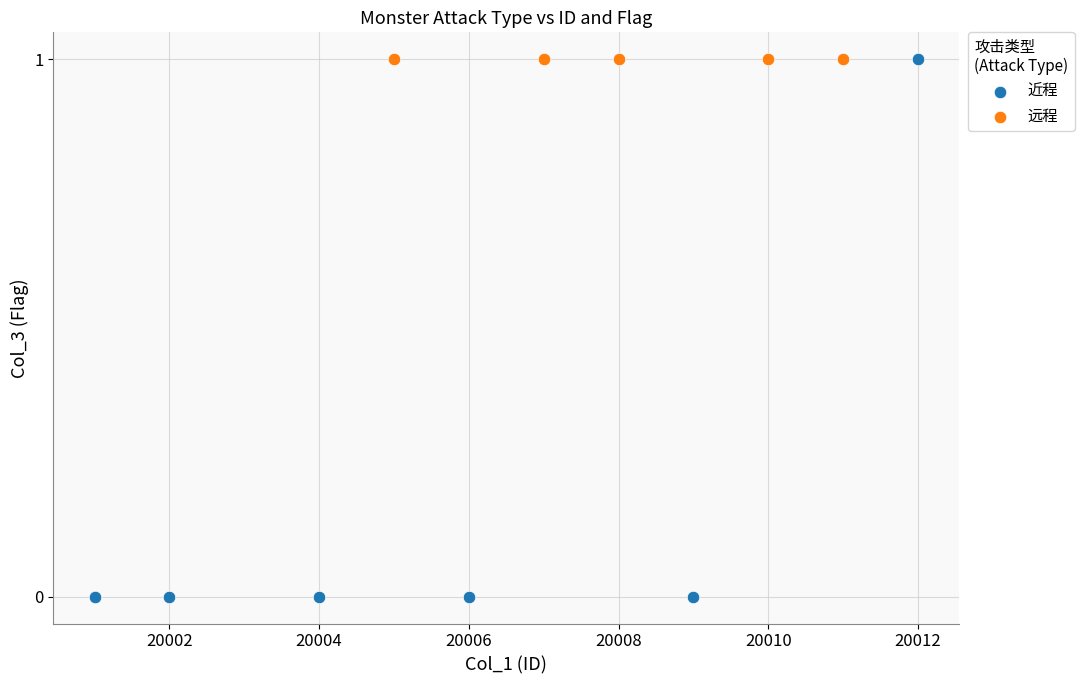

Which series reaches the minimum Y coordinate?

近程